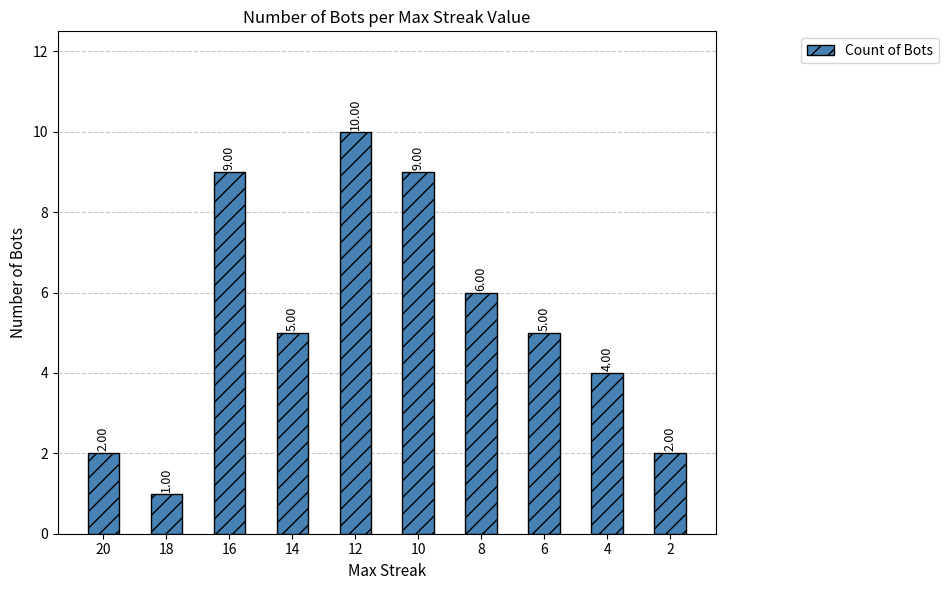

What is the ratio of the value at 6 to the value at 16?

0.6